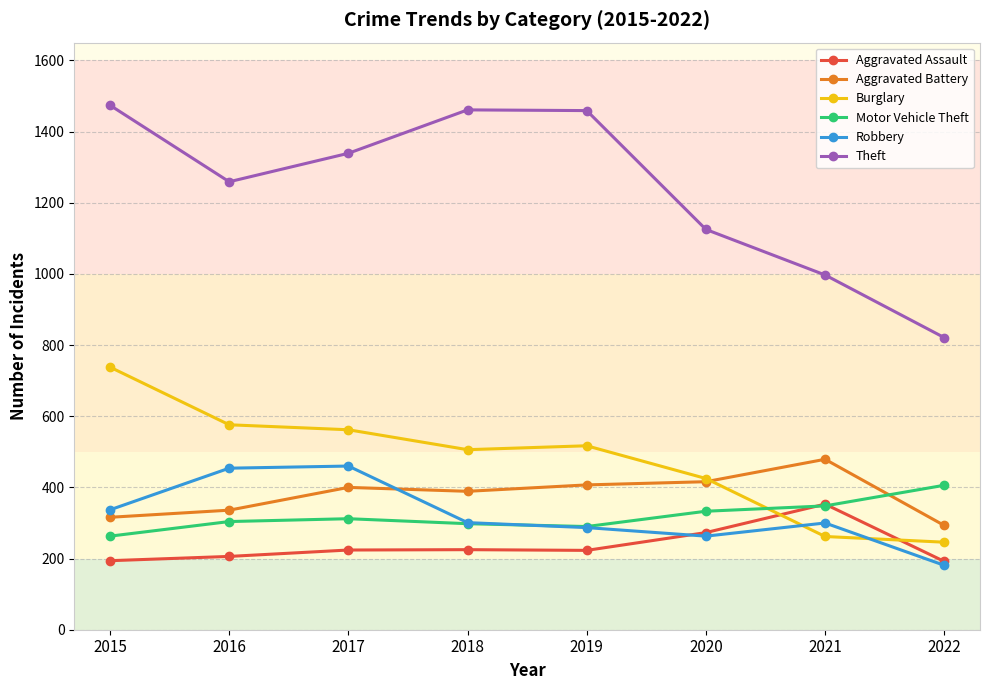

What is the value of the Aggravated Assault point at the 6th from the left?

273